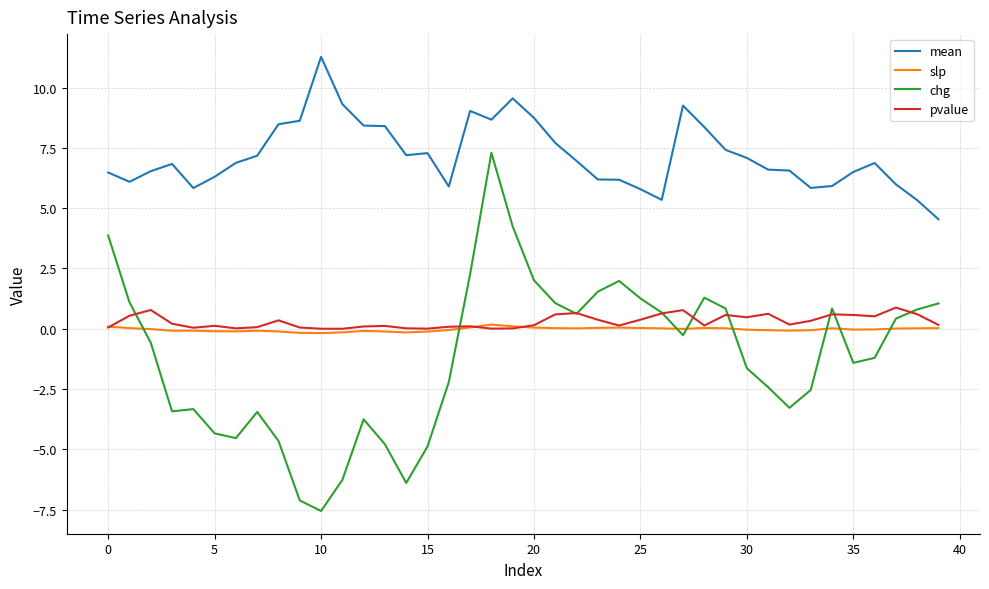

True or false: pvalue and mean intersect in this chart.

False